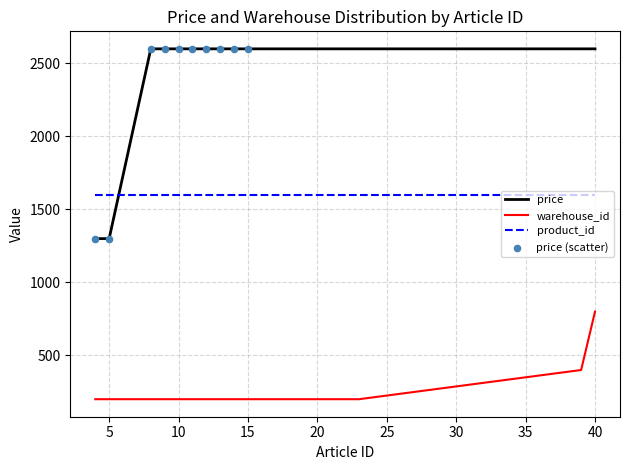

At how many categories does at least one series exceed 2162?

18